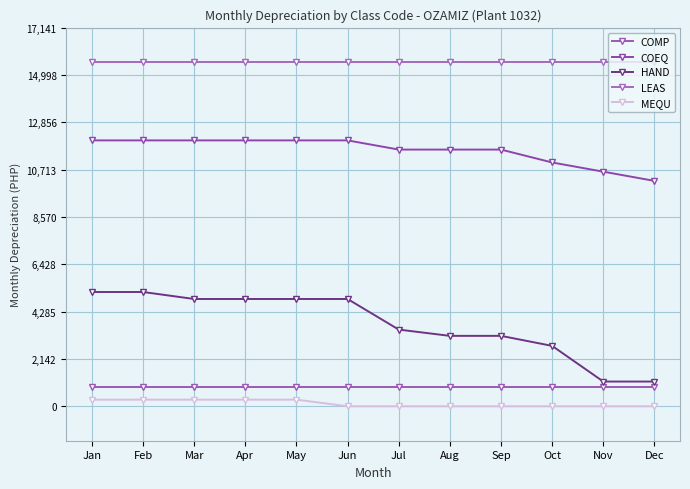

True or false: COEQ has more than 1 interior local peaks.

False